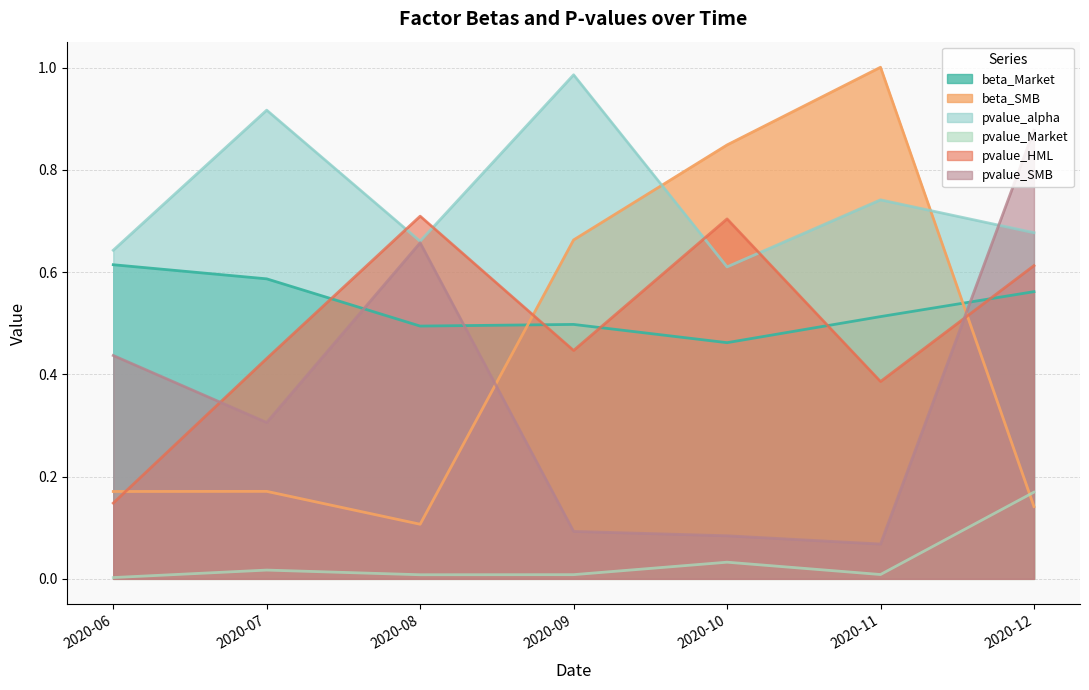

How many data points does each series have?

7